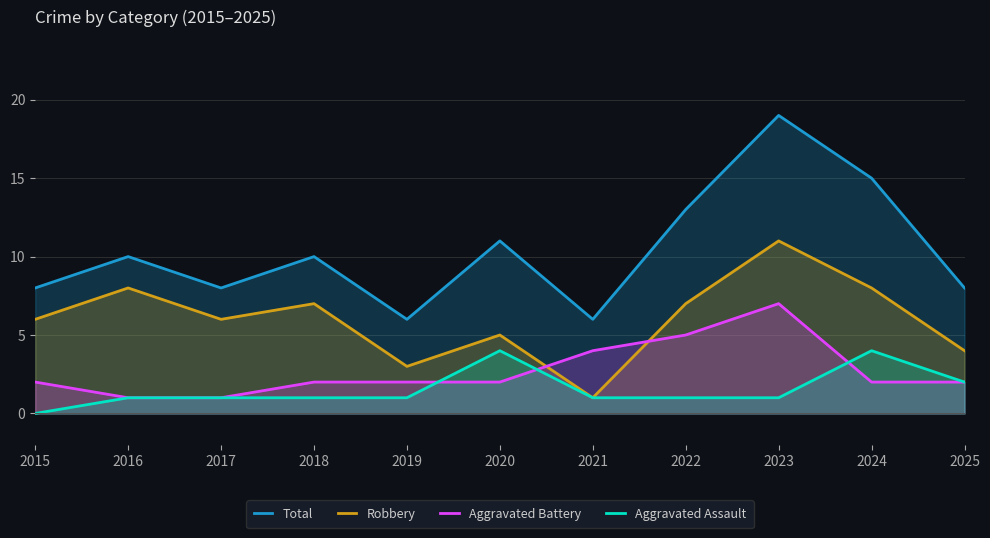

Does the chart have visible grid lines?

Yes